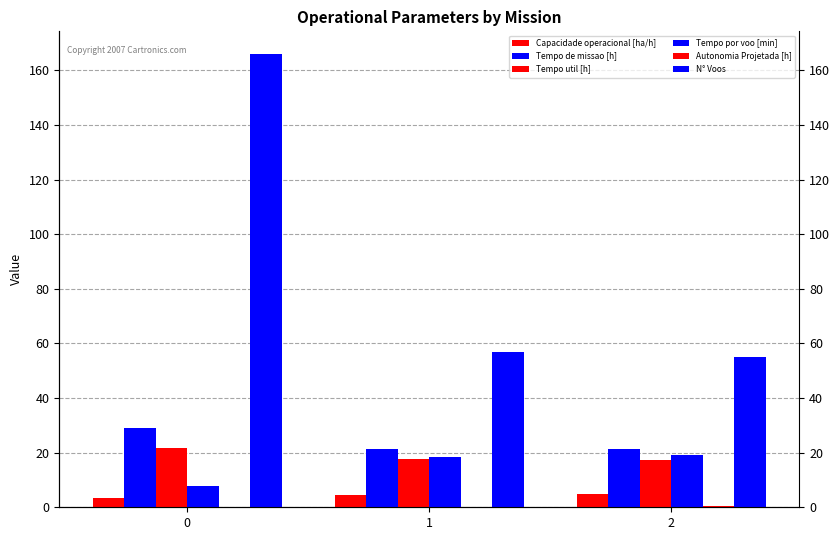

What is the highest value of the Autonomia Projetada [h] series?

0.4